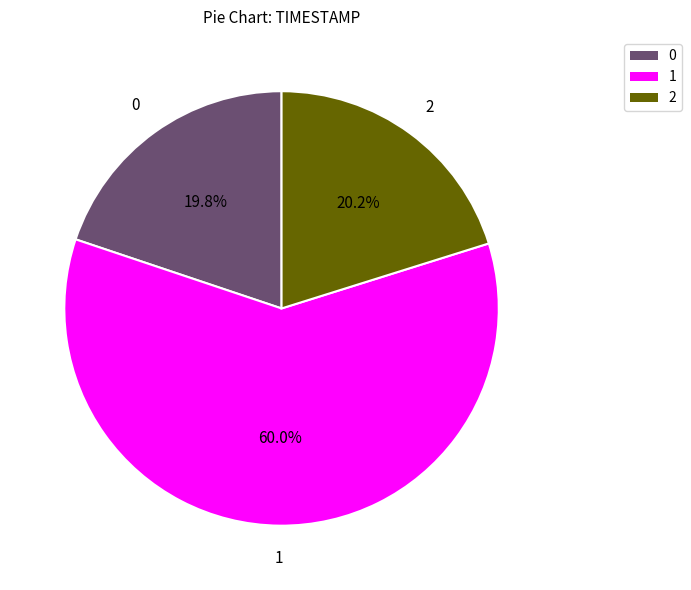

How many slices are in this pie chart?

3